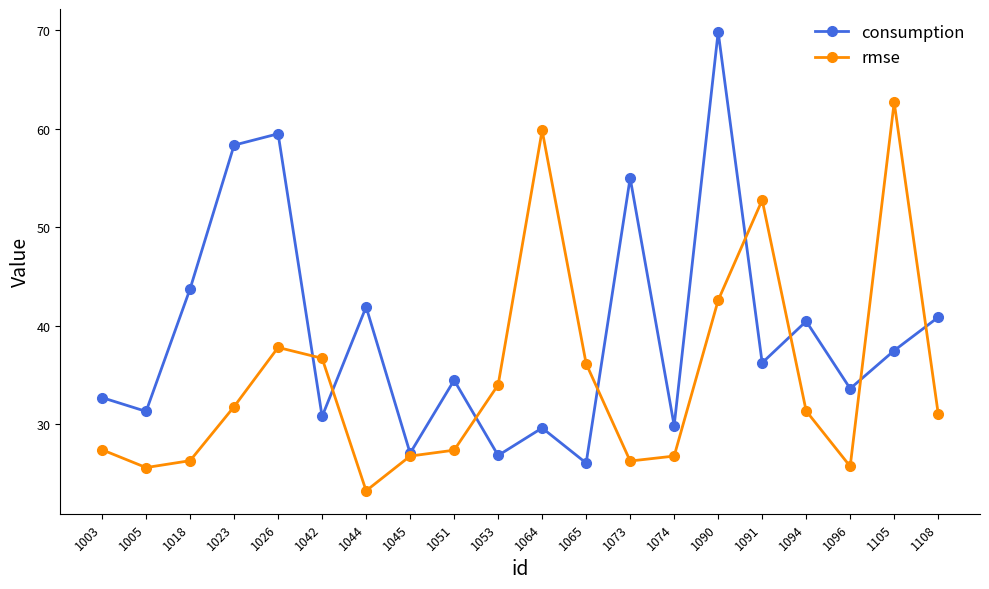

Where is consumption nearest to the value 47?

1018